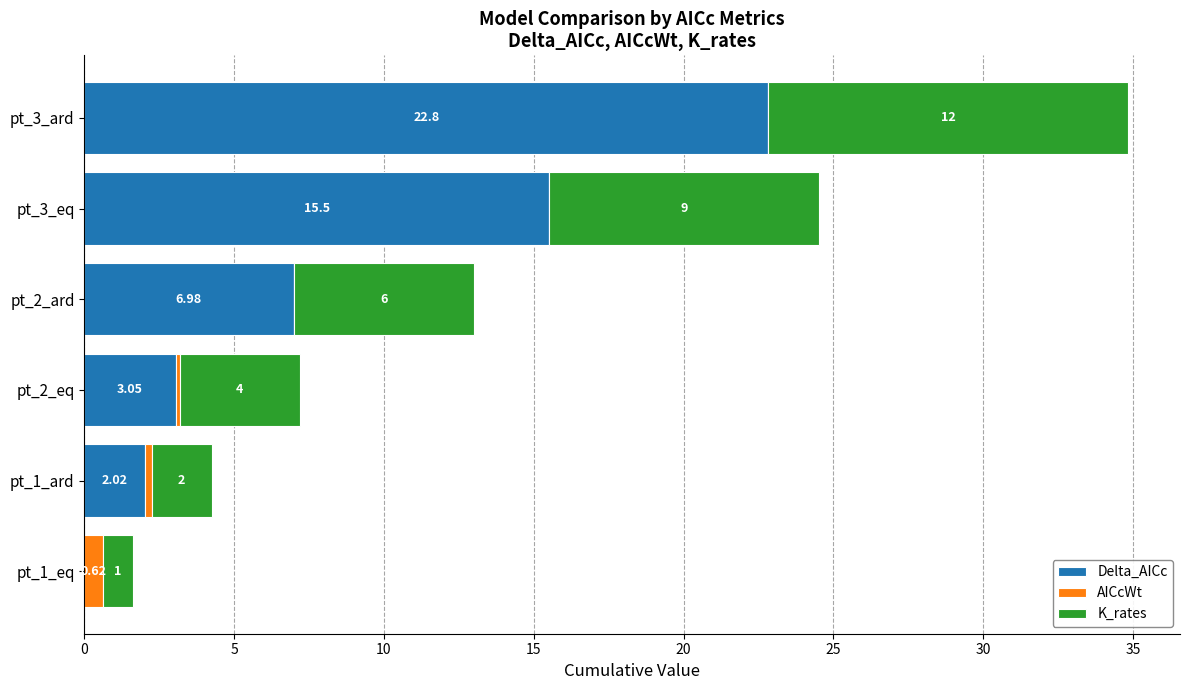

What is the total value across all series at pt_2_ard?

13.0